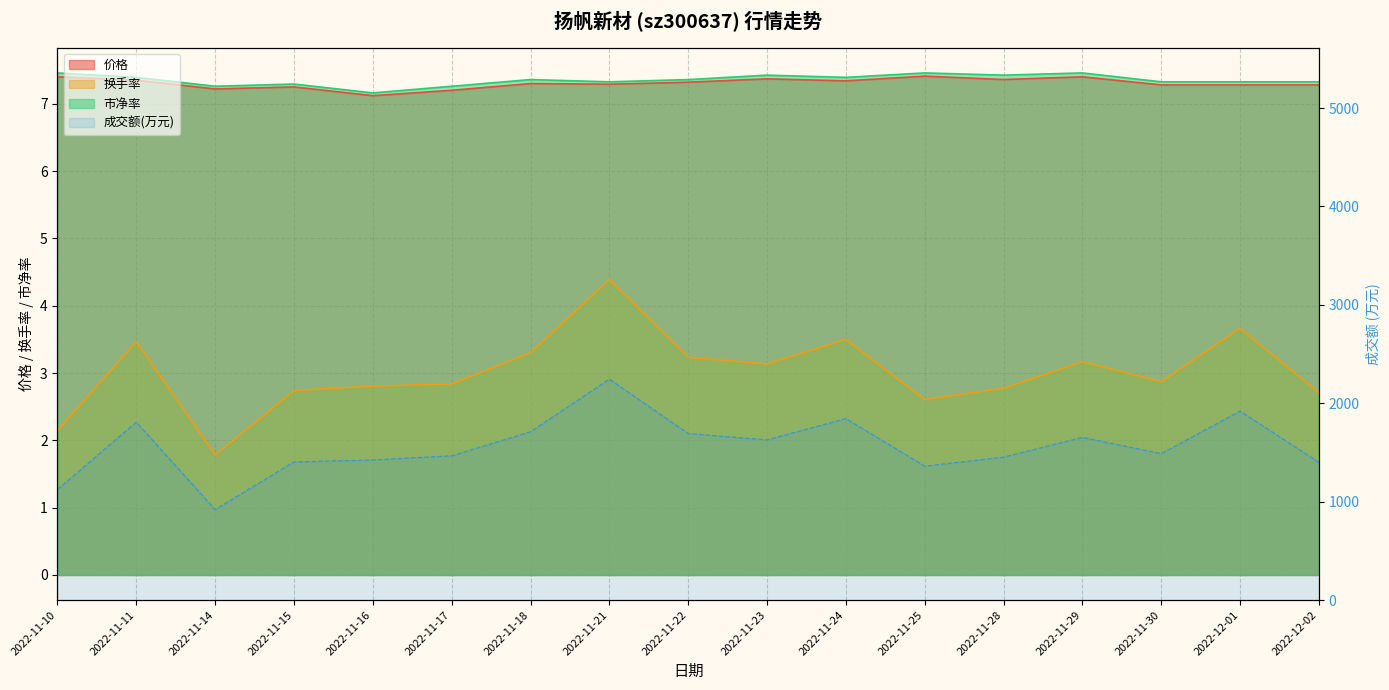

True or false: 涨跌幅% and 价格 intersect in this chart.

False